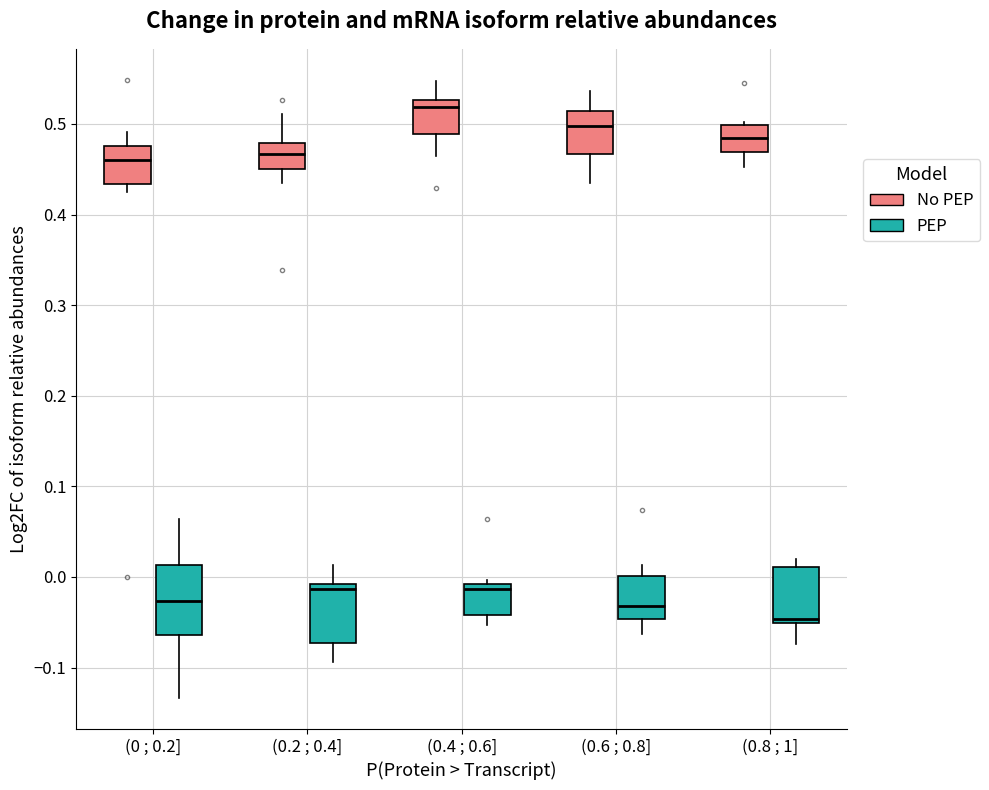

Where is the lower edge of the box for (0.2 ; 0.4] (PEP) on the y-axis? The values are not printed on the chart, so give them approximately, as read against the axis.

-0.07